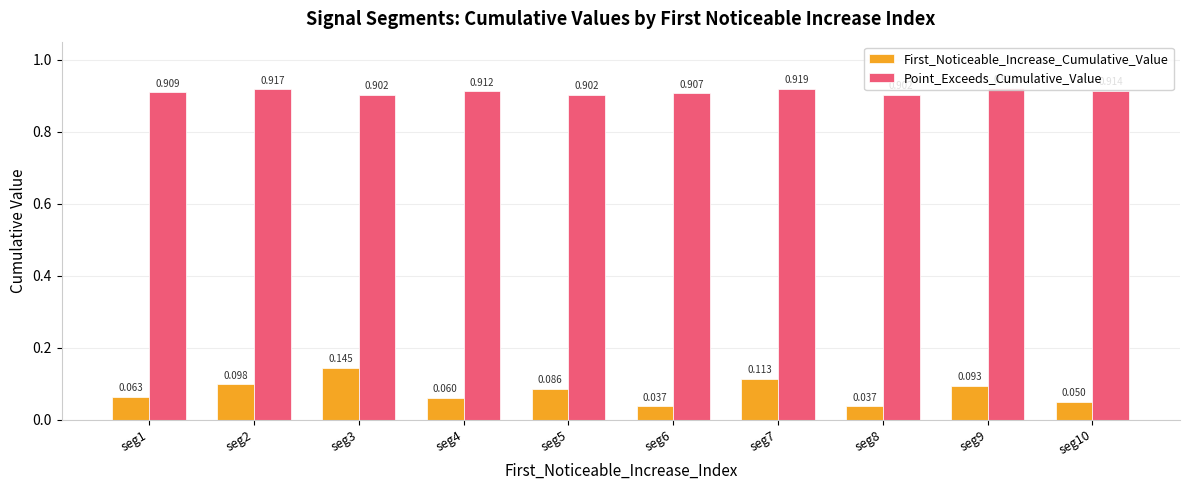

Is the value of First_Noticeable_Increase_Cumulative_Value at seg1 greater than the value of Point_Exceeds_Cumulative_Value at seg9?

No